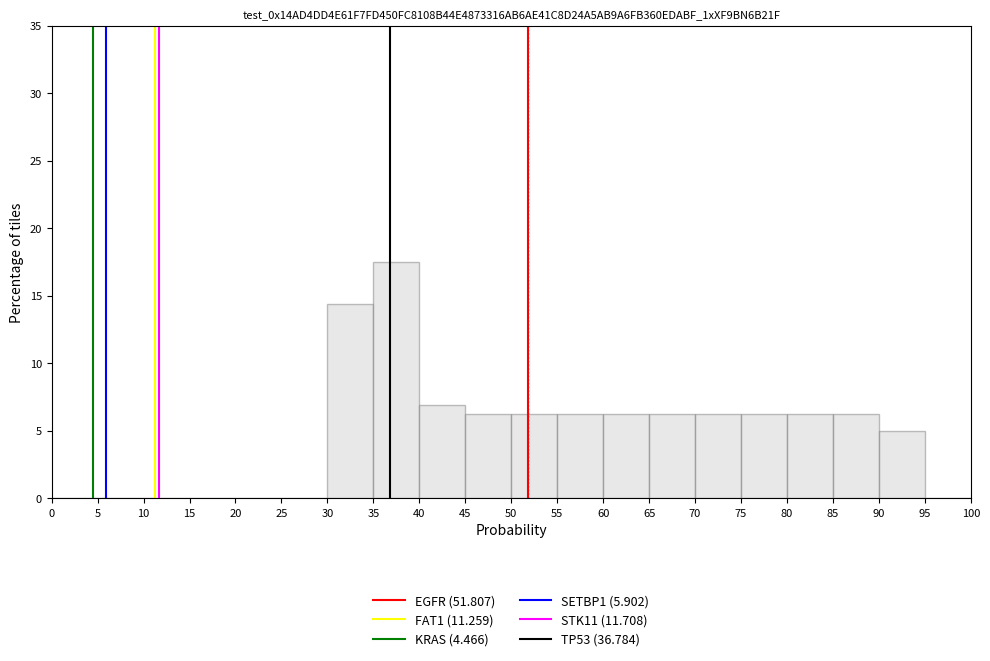

Reading left to right, transcribe this chart: for each bar, give the range it covers on the x-axis and its height. The values are not printed on the chart, so give them approximately, as read against the axis.

0 to 5: 0
5 to 10: 0
10 to 15: 0
15 to 20: 0
20 to 25: 0
25 to 30: 0
30 to 35: 14.5
35 to 40: 17.5
40 to 45: 7.0
45 to 50: 6.5
50 to 55: 6.5
55 to 60: 6.5
60 to 65: 6.5
65 to 70: 6.5
70 to 75: 6.5
75 to 80: 6.5
80 to 85: 6.5
85 to 90: 6.5
90 to 95: 5.0
95 to 100: 0